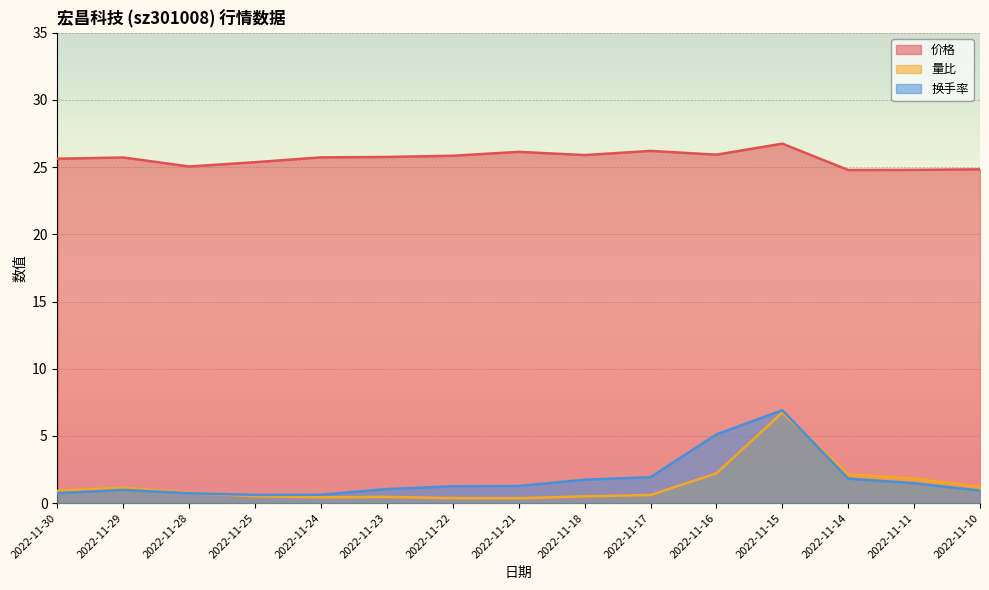

Which series has the largest total across all categories?

价格